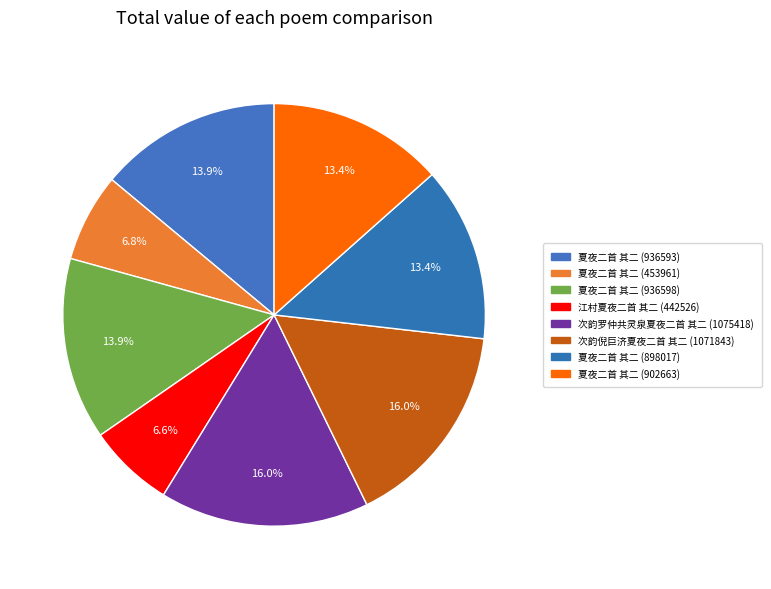

How much of the chart is everything except 夏夜二首 其二 (453961)?

93.2%